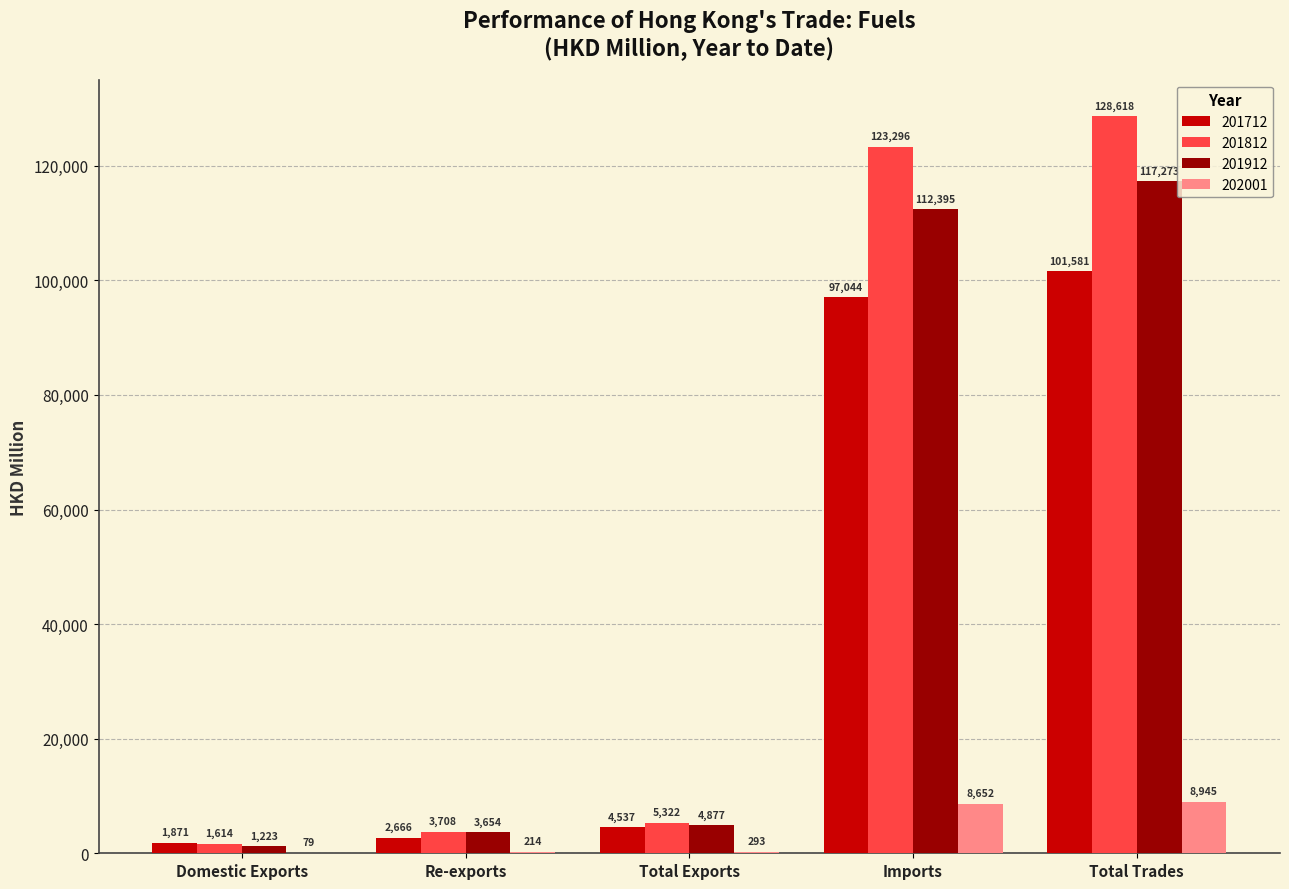

The value of 201812 at Re-exports is 3707.8. True or false?

True